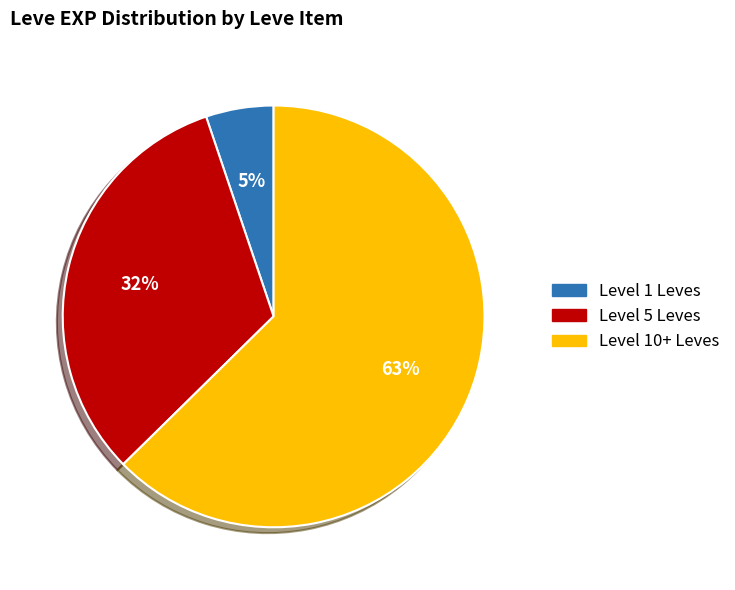

Is there a majority slice in this chart?

Yes